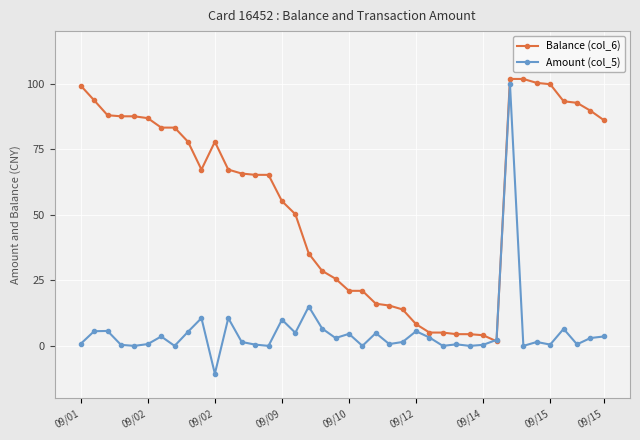

What is the greatest value displayed?

101.8